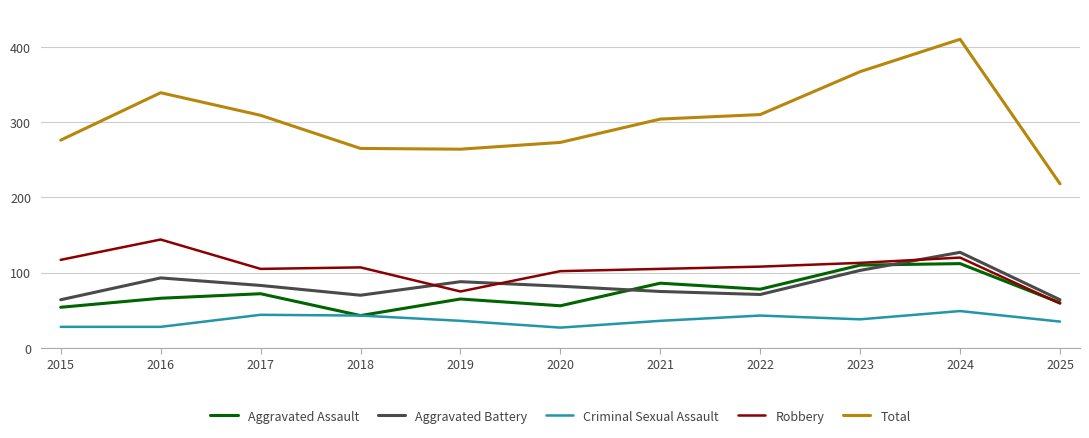

True or false: Total and Robbery cross at least once.

False